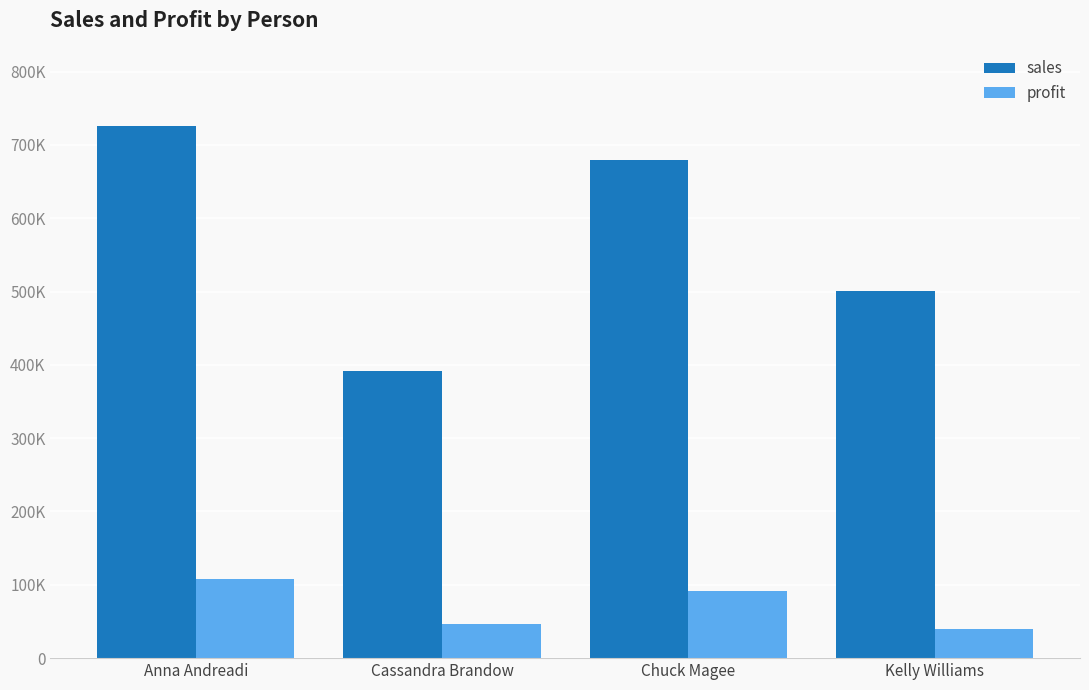

Which series has the largest total across all categories?

sales